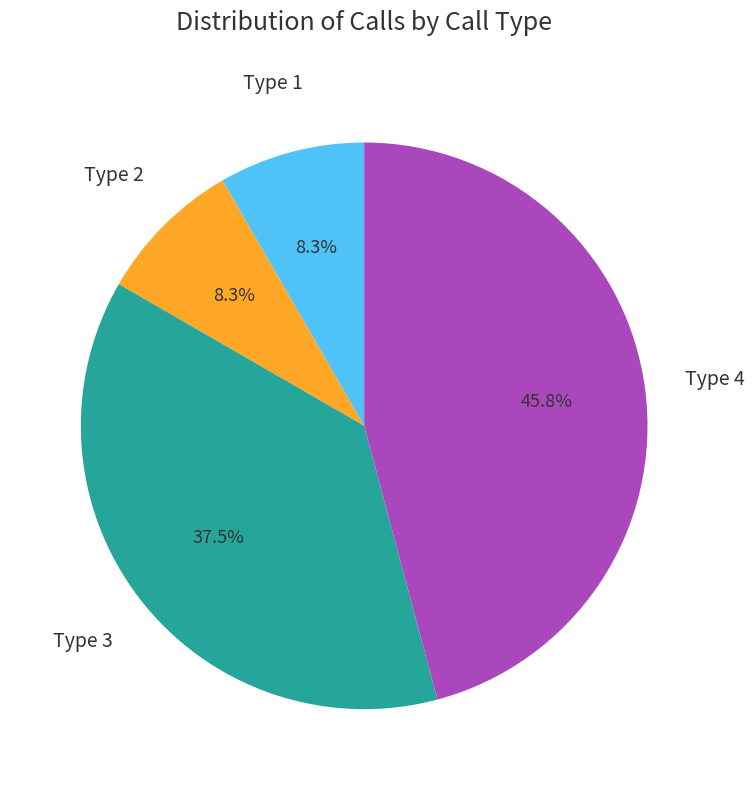

Does any single category account for the majority?

No